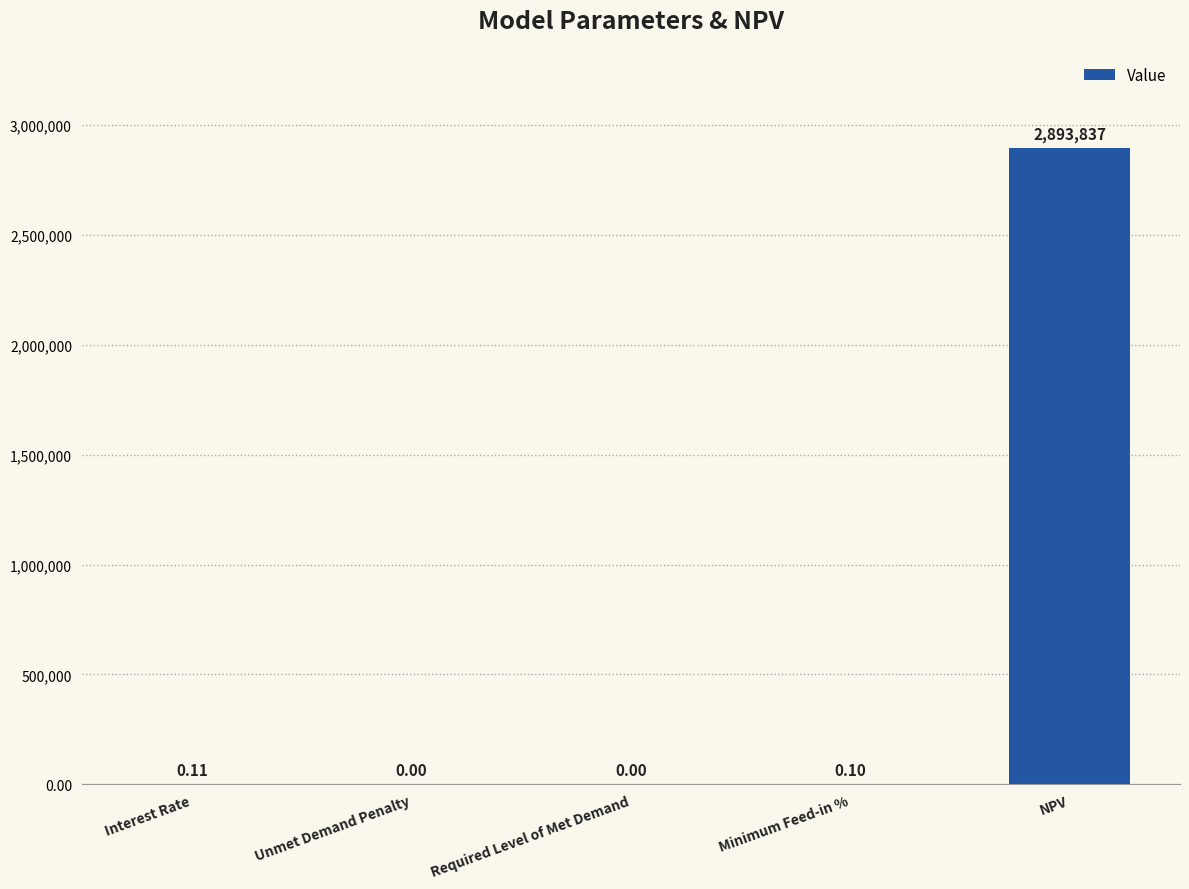

Which category has the highest value across all series?

NPV